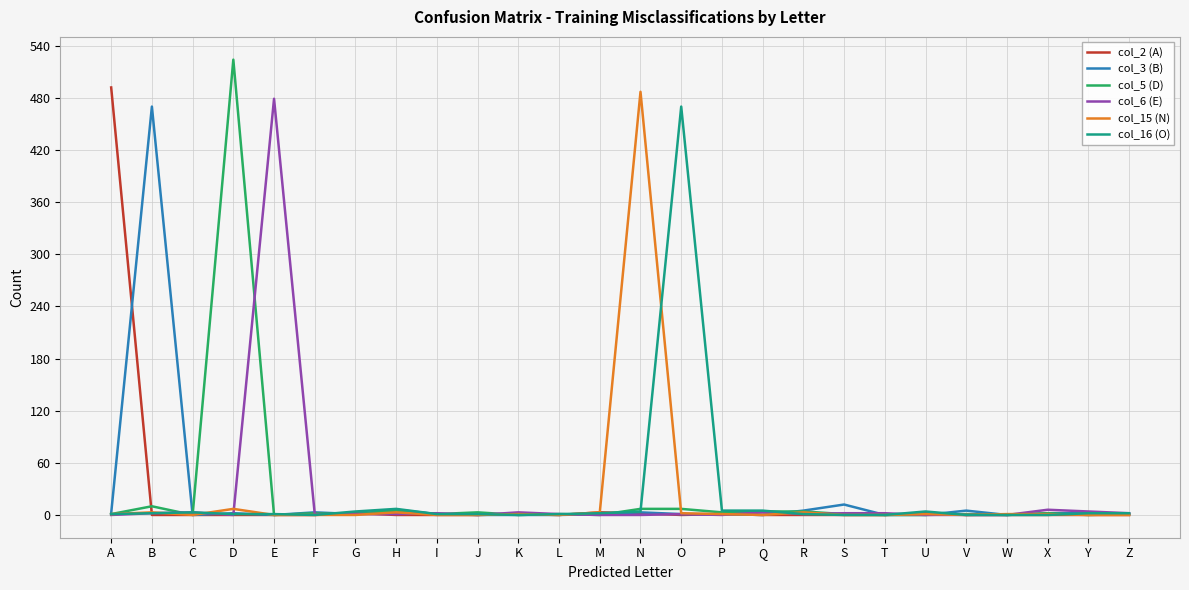

Which category has the highest value in the col_5 (D) series?

D